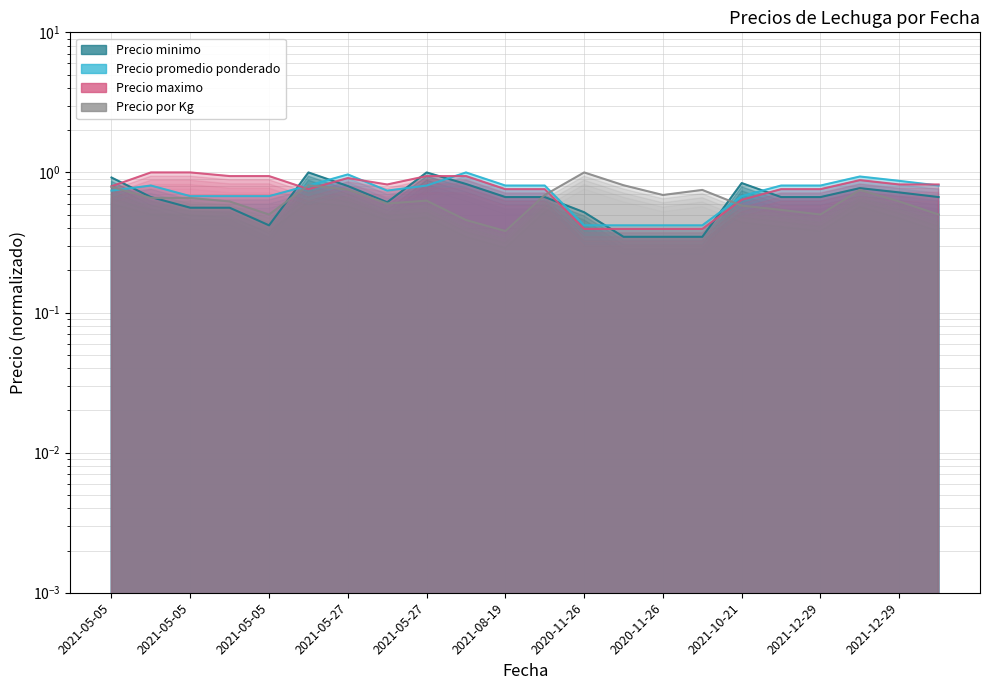

Which series has the largest total across all categories?

Precio maximo